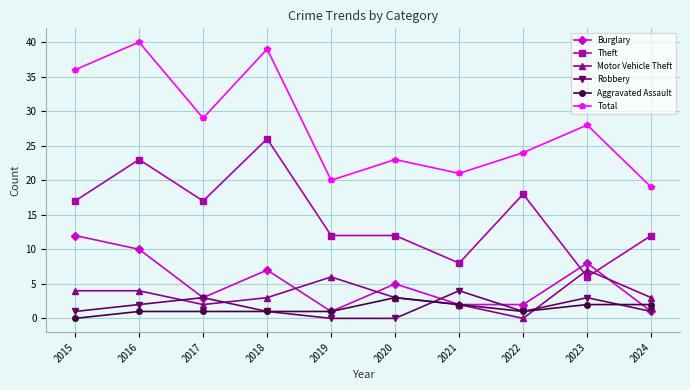

True or false: Total has more than 1 points higher than both neighbors.

True